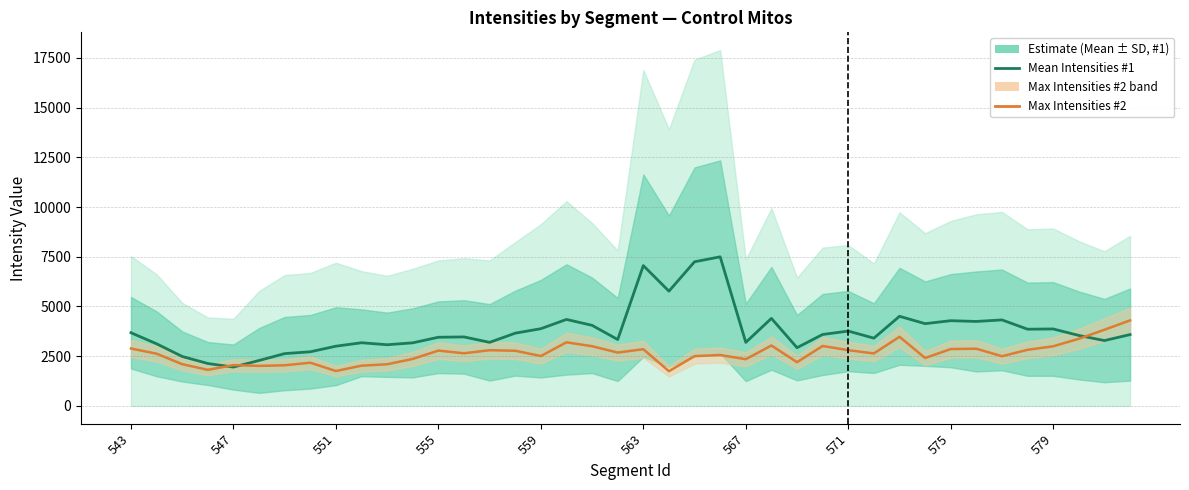

At 551, list the series in order from largest to smallest.

Mean Intensities #1, Max Intensities #2